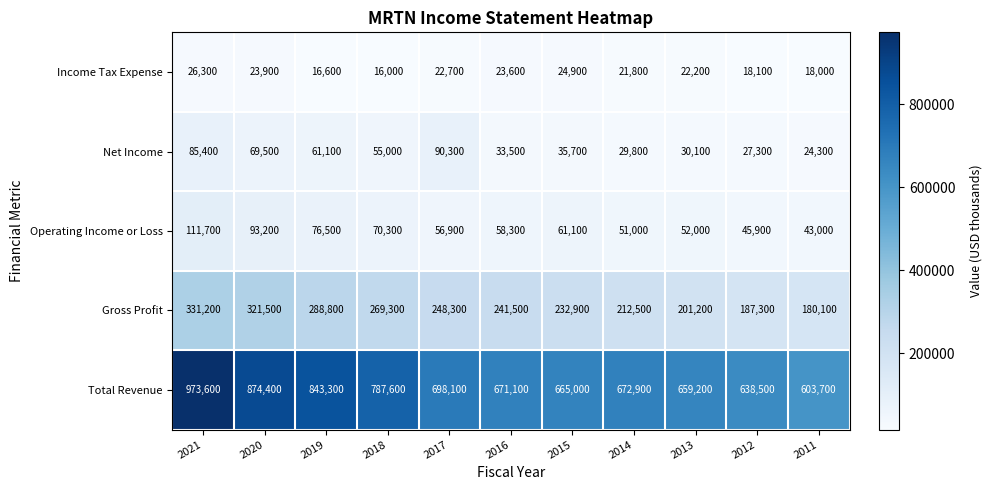

Rank the series at 2015 from lowest to highest value.

Income Tax Expense, Net Income, Operating Income or Loss, Gross Profit, Total Revenue